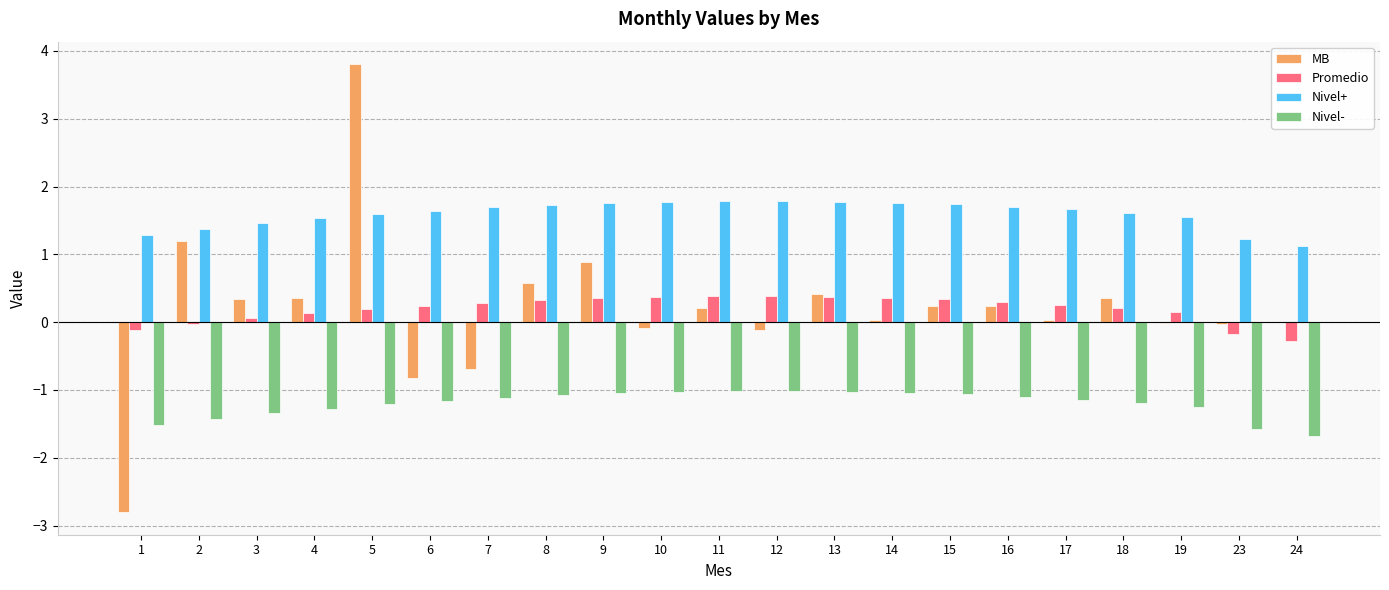

What is the sum of all Nivel- values?

-25.3